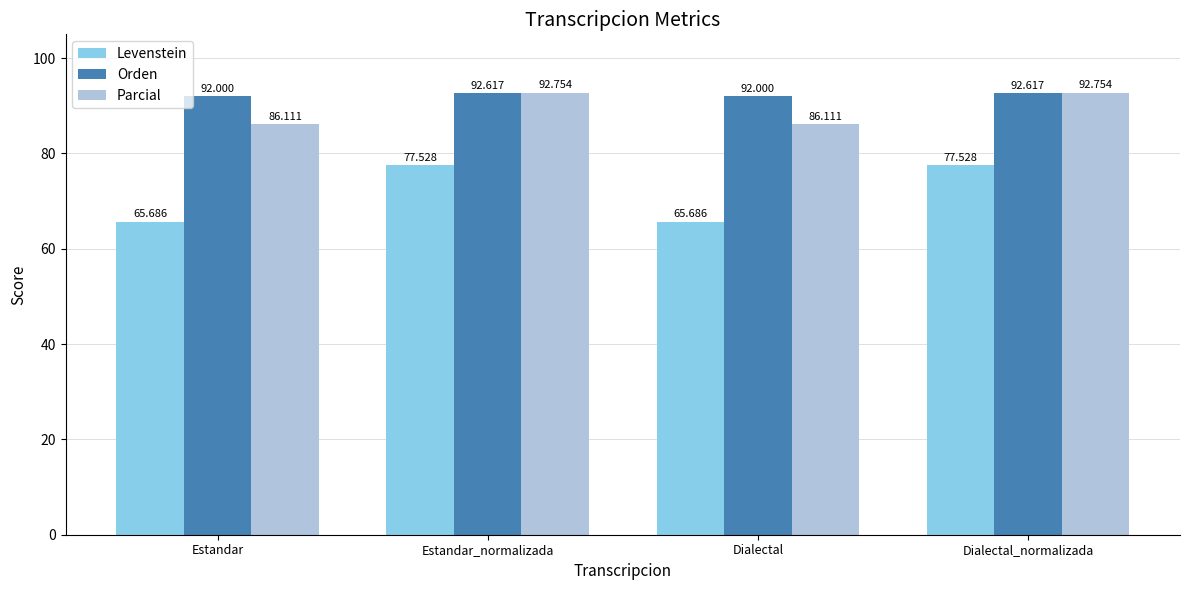

Which series has the widest spread of values?

Levenstein